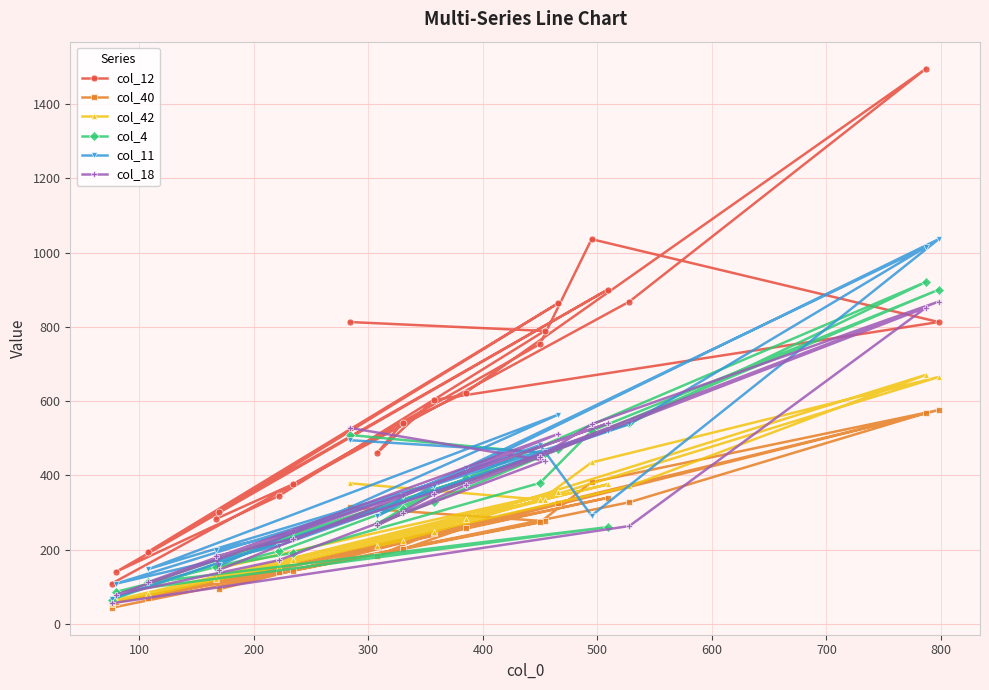

Reading left to right, extract all data points from this chart.

col_12: 813	789	345	141	900	195	864	303	283	376	754	1036	813	603	461	542	623	1495	868	109
col_40: 314	277	140	59	340	71	325	94	123	144	274	382	576	246	184	201	260	568	328	44
col_42: 379	334	155	65	376	81	356	151	121	173	333	435	665	248	211	224	284	671	371	55
col_4: 509	460	196	87	261	112	470	177	154	192	380	520	900	329	270	310	392	921	540	66
col_11: 495	462	211	109	520	148	564	158	200	247	482	292	1036	372	290	344	421	1015	538	68
col_18: 528	440	172	79	540	113	512	146	183	229	450	538	868	349	266	298	374	852	264	56